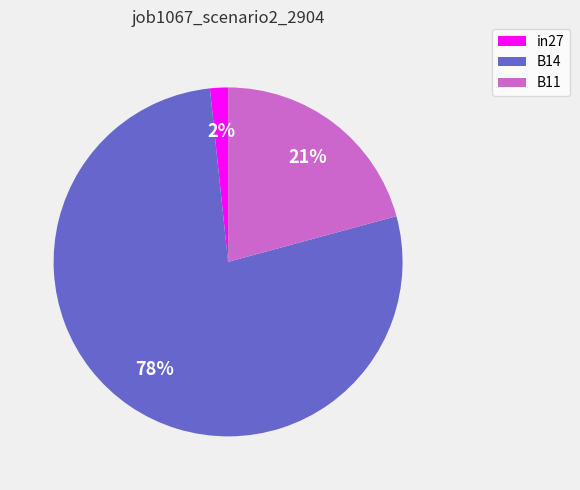

What percentage is the B11 slice, to the nearest percent?

21%